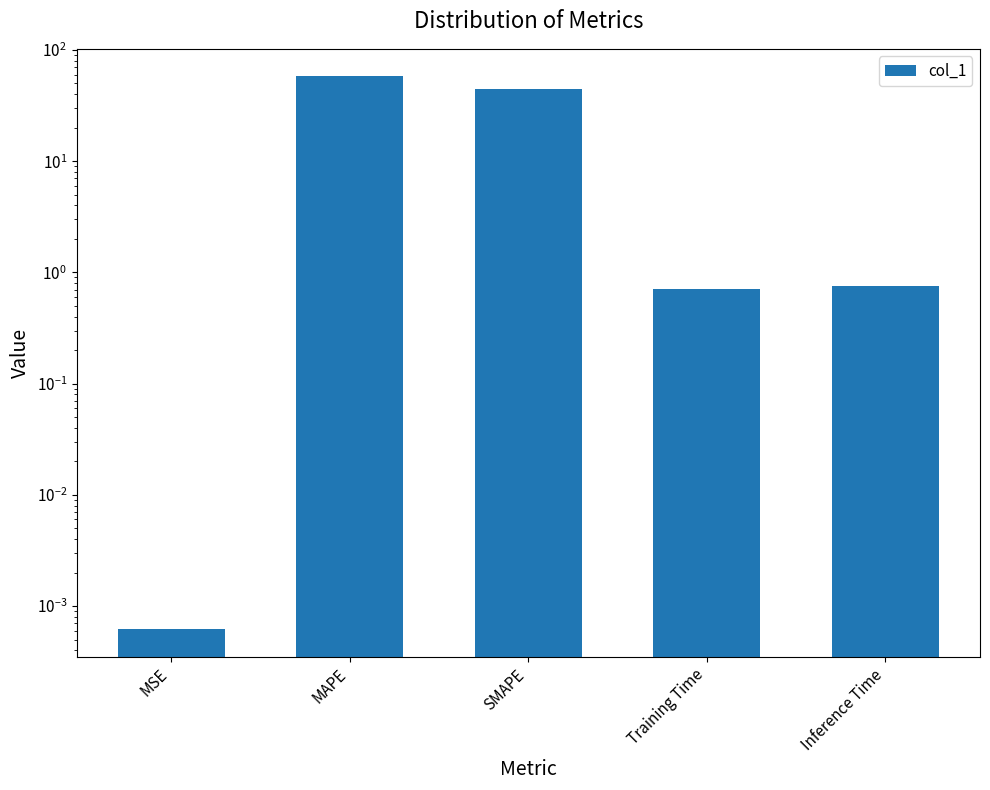

The value at SMAPE is 44.8. True or false?

True